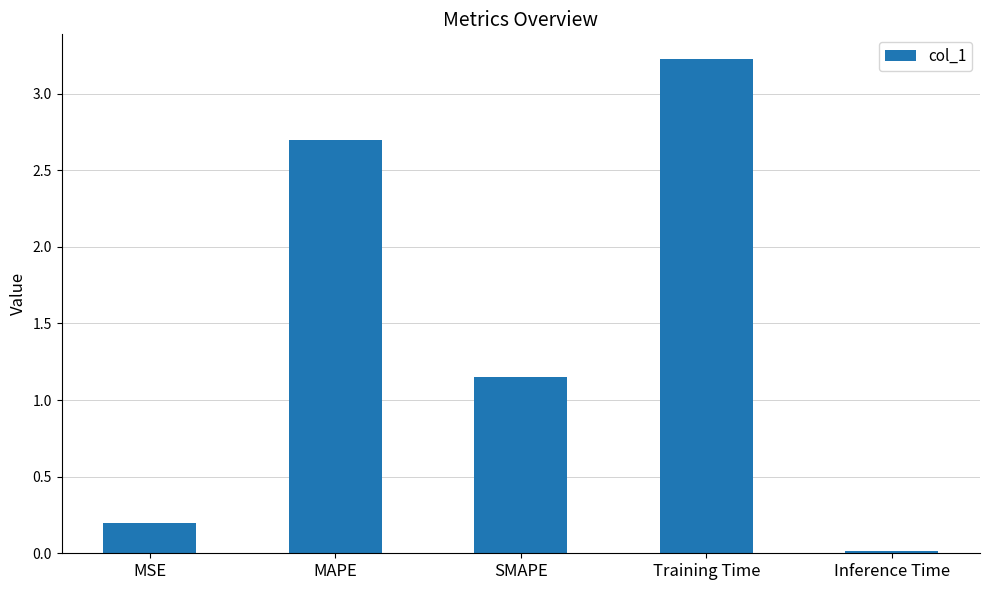

Where does the data first go above 1?

MAPE